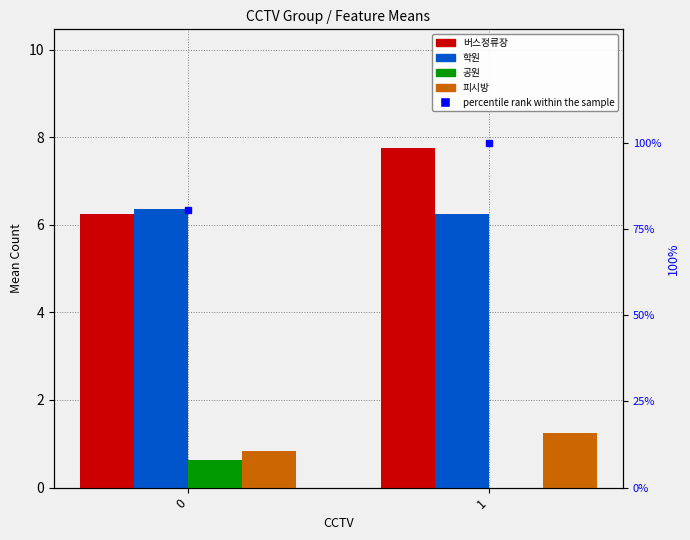

What is the highest value of the percentile rank within the sample series?

100.0